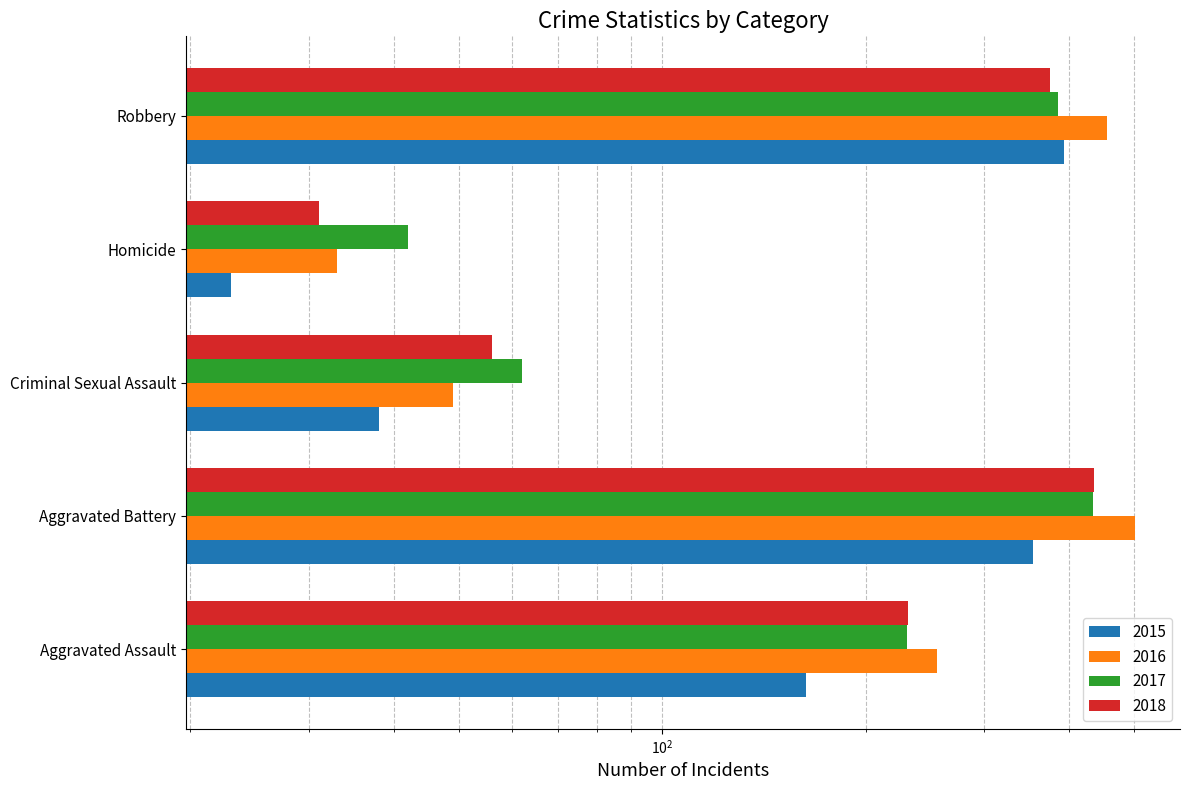

Between Criminal Sexual Assault and Robbery, which series saw the biggest shift?

2016